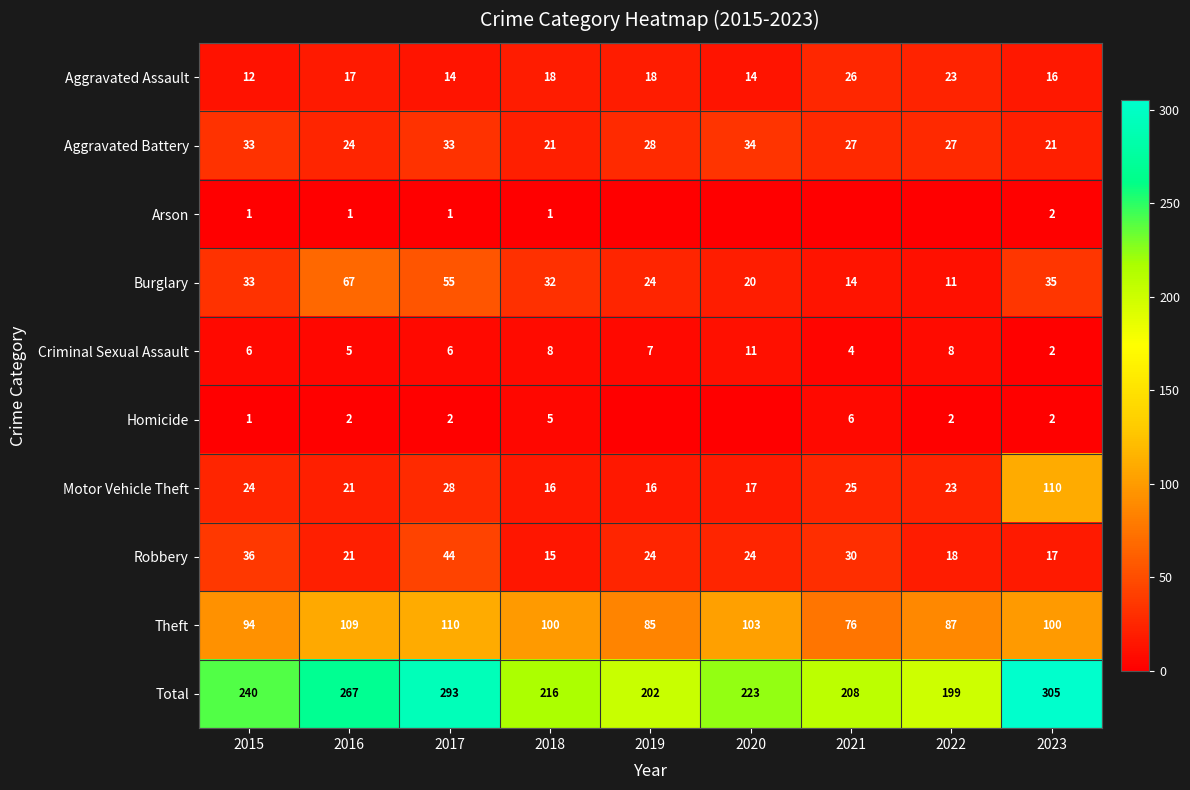

How many data points in Total are less than 223?

4